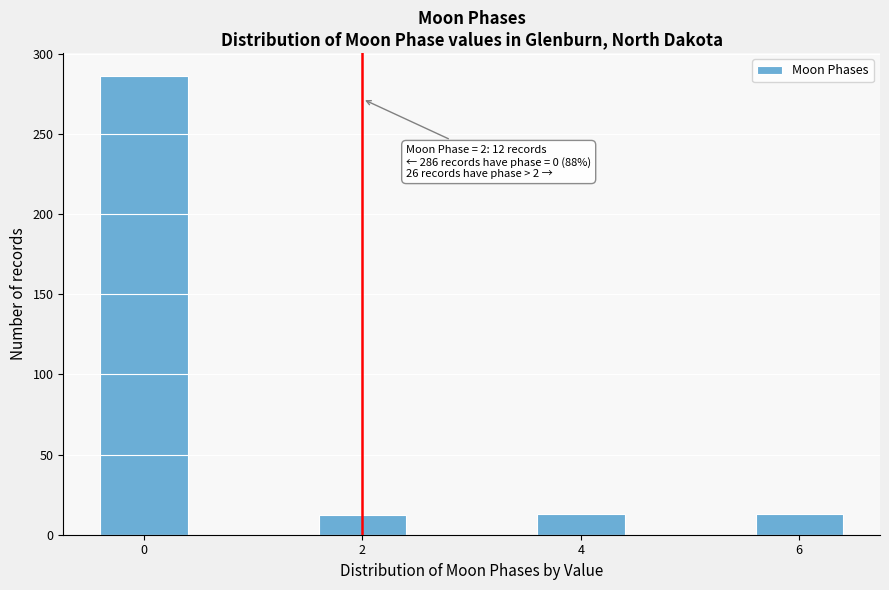

What is the change in value from 0 to 6?

-273